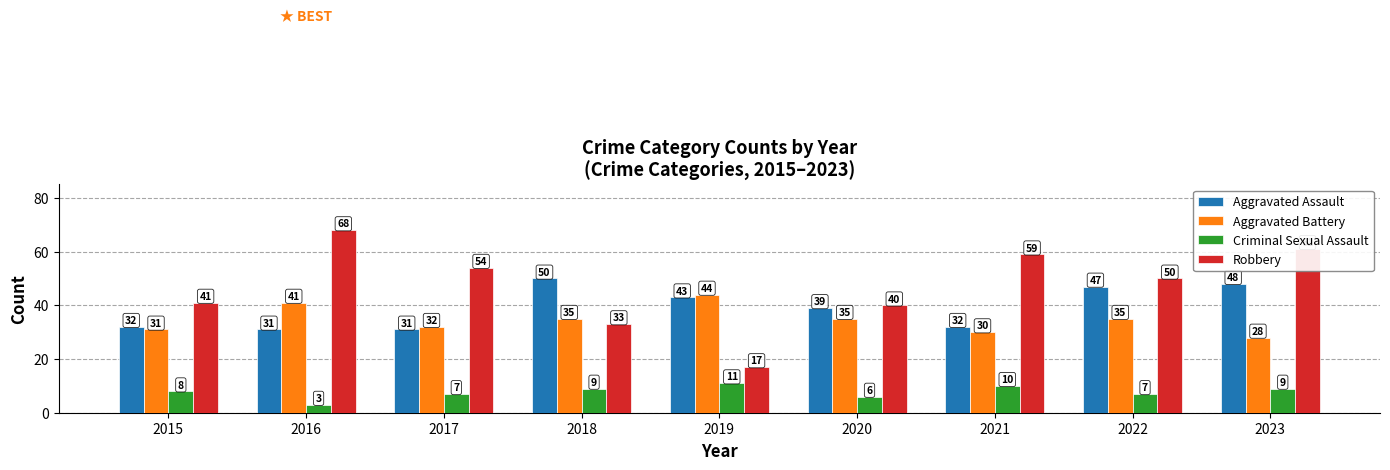

Reading left to right, list all the values displayed in this chart.

Aggravated Assault: 32	31	31	50	43	39	32	47	48
Aggravated Battery: 31	41	32	35	44	35	30	35	28
Criminal Sexual Assault: 8	3	7	9	11	6	10	7	9
Robbery: 41	68	54	33	17	40	59	50	61